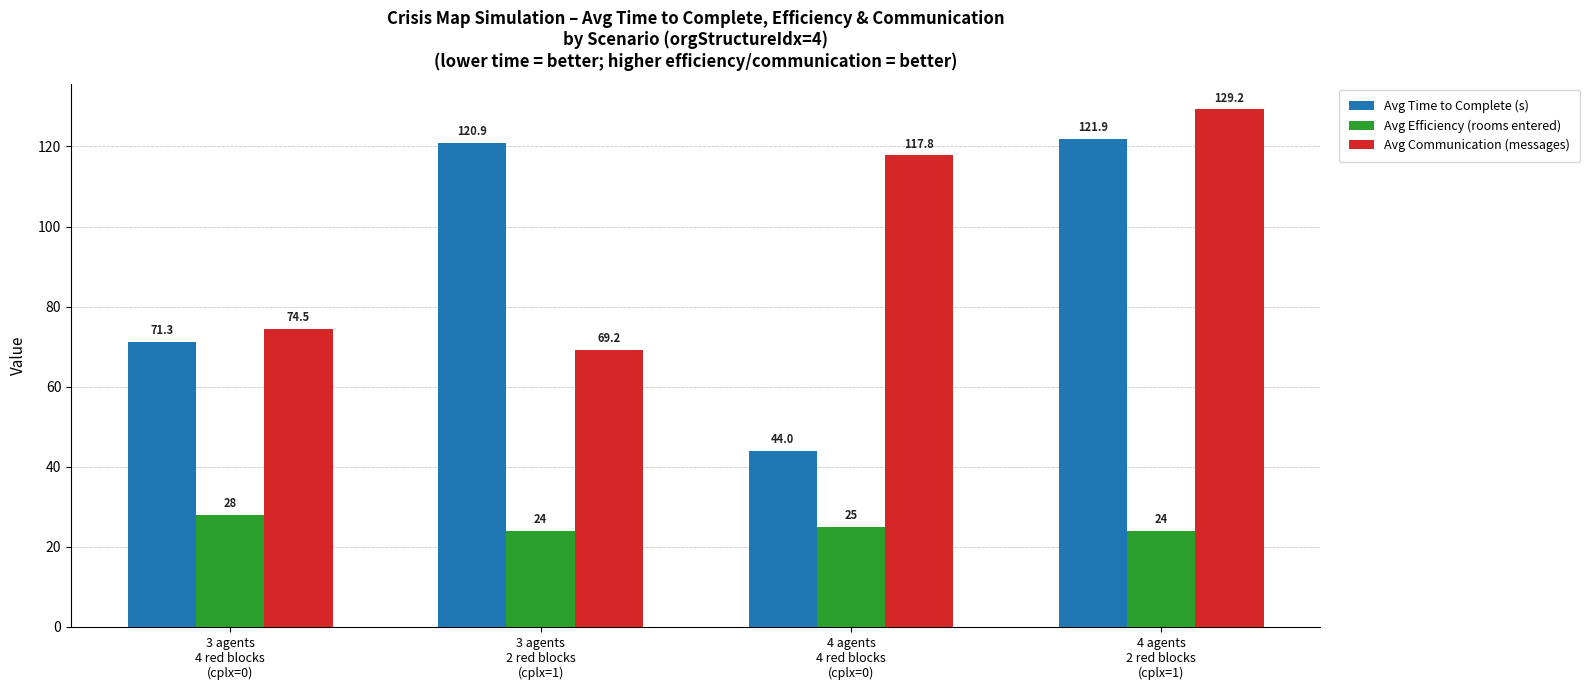

How many distinct data groups are displayed?

3